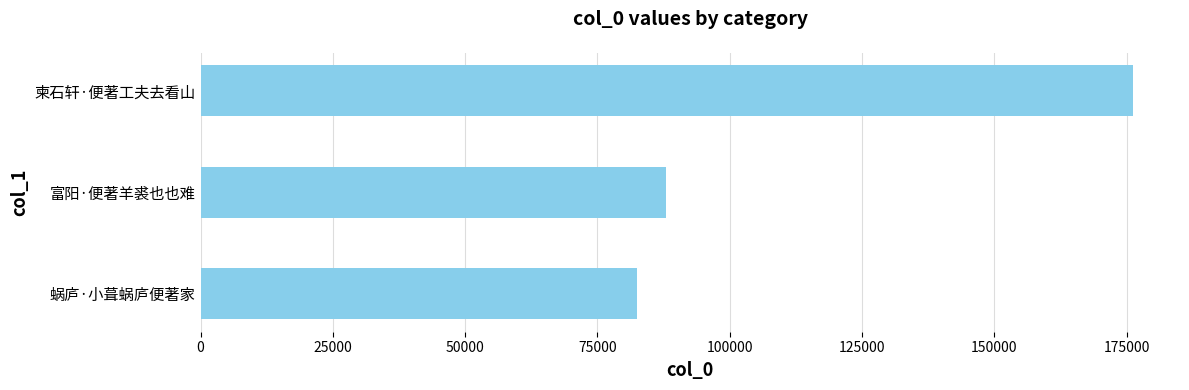

What is the minimum value shown in the chart?

82415